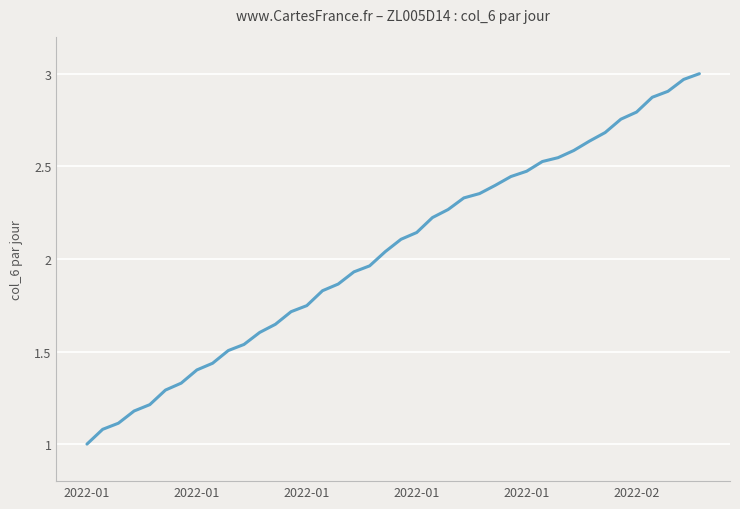

What is the smallest value displayed?

1.0